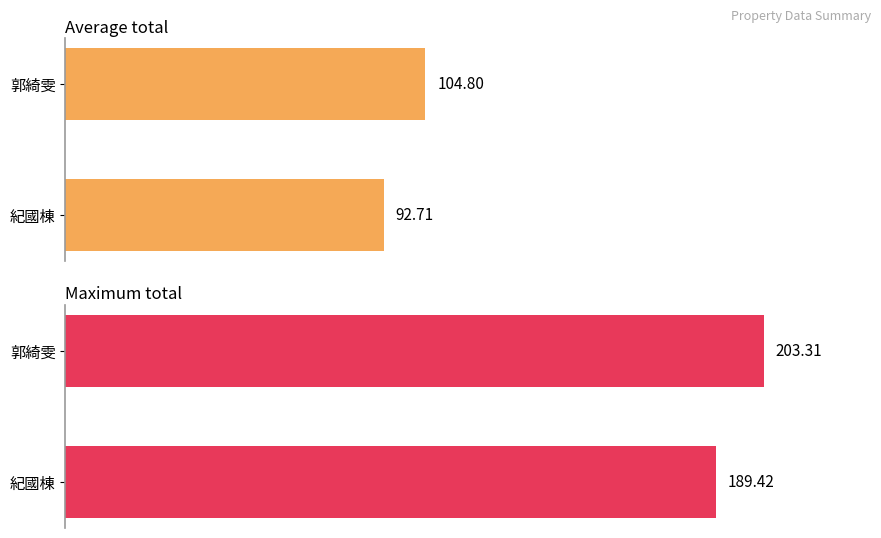

What is the highest value of the Maximum total series?

203.3